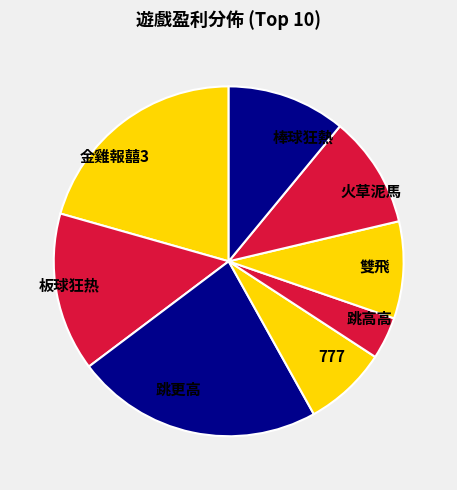

Which slice is the smallest?

跳高高